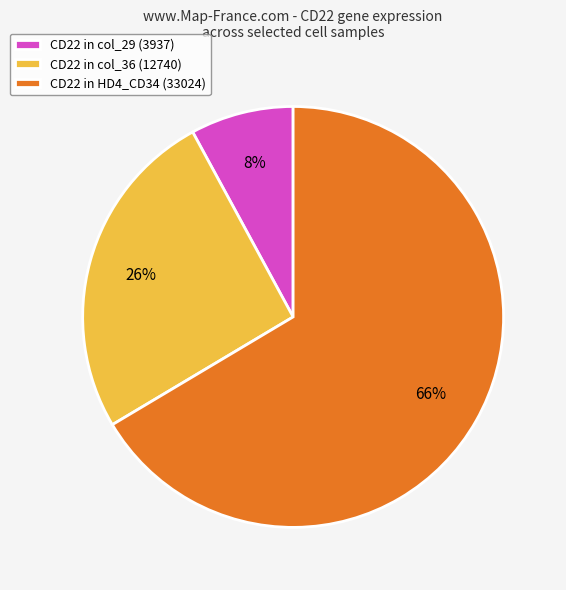

Is the sum of CD22 in col_36 (12740) and CD22 in col_29 (3937) greater than half?

No